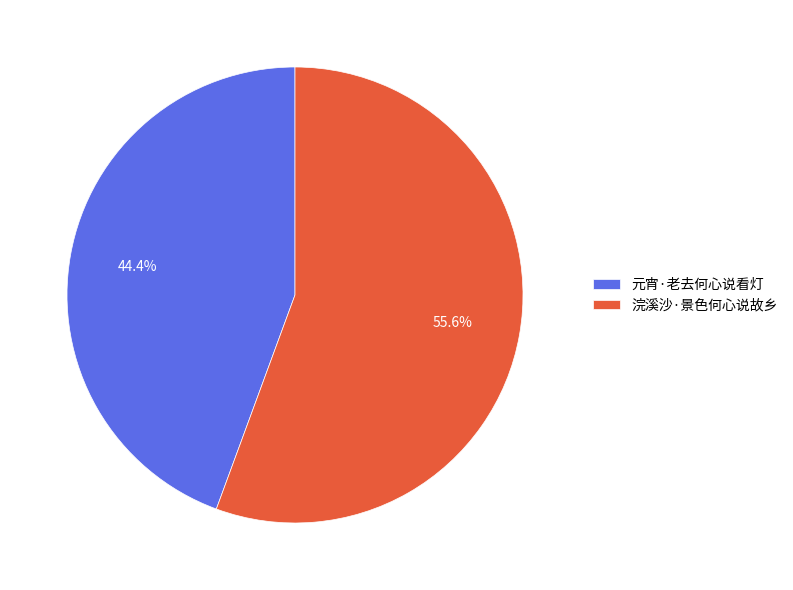

Rank the categories by value from highest to lowest.

浣溪沙·景色何心说故乡, 元宵·老去何心说看灯